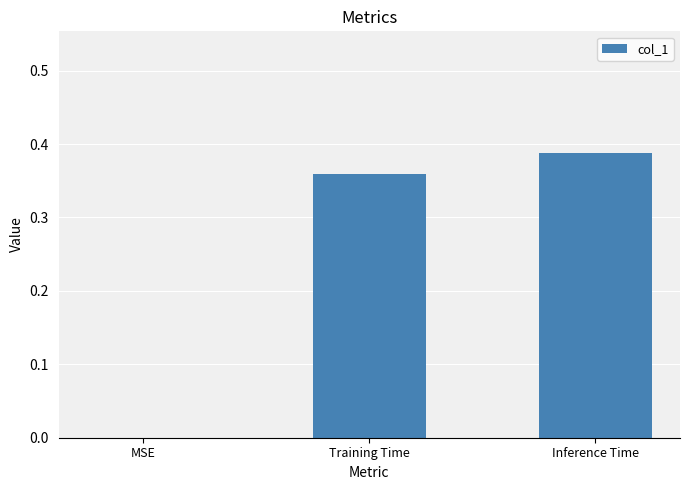

Count the number of categories in the chart.

3